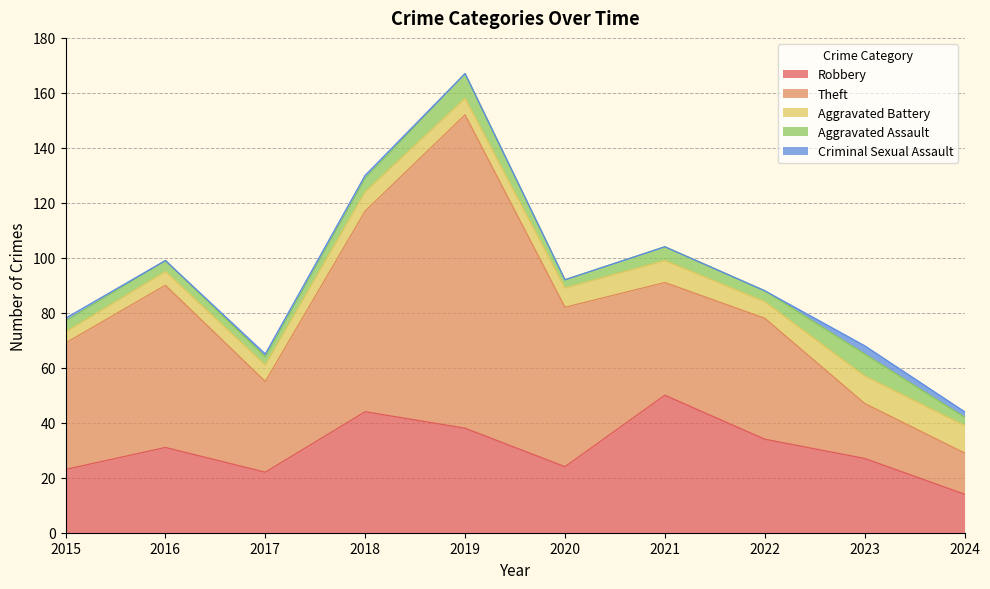

What are all the series names shown in the legend?

Robbery, Theft, Aggravated Battery, Aggravated Assault, Criminal Sexual Assault